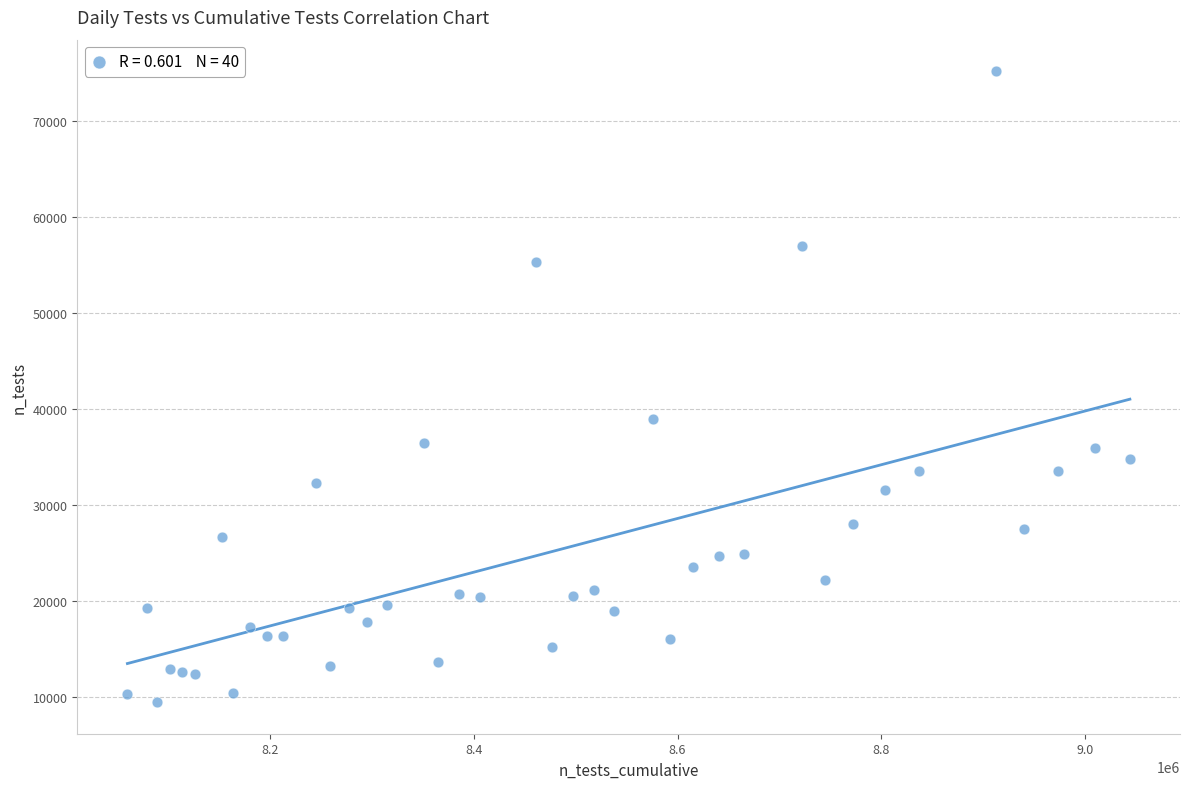

What is the range of Y values (max minus min)?

65773